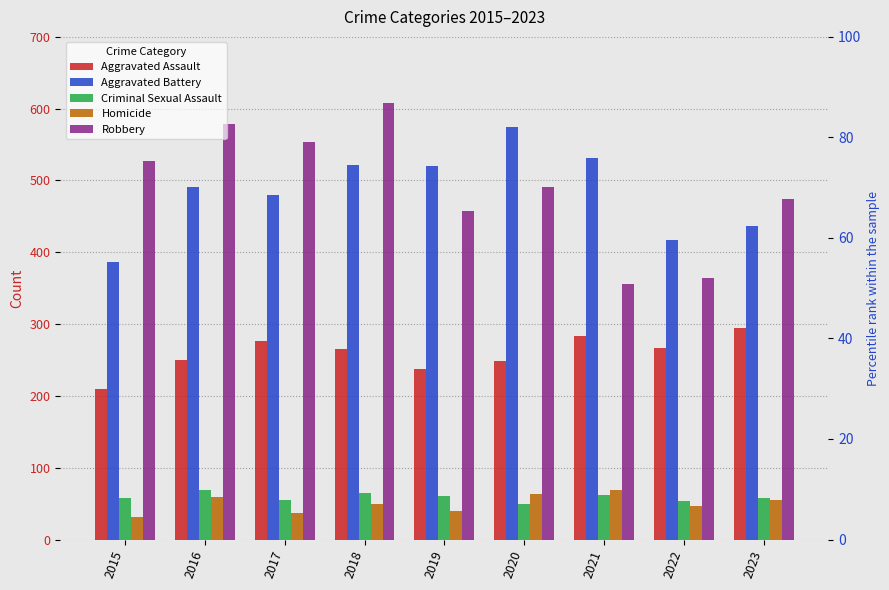

At which category is the sum across all series the highest?

2018